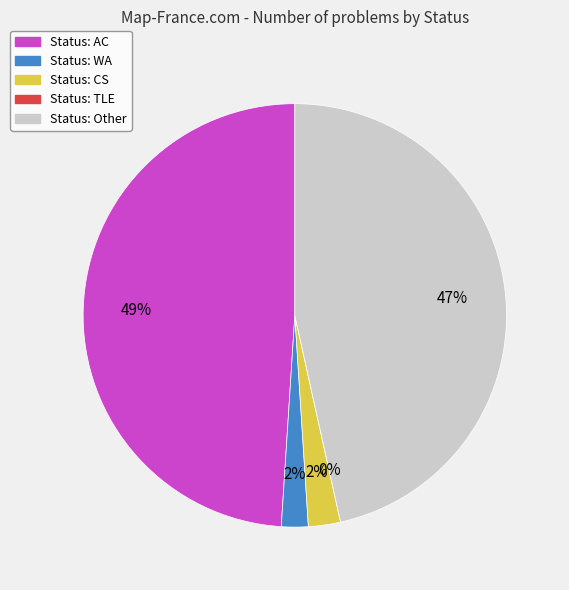

What is the change in value from AC to TLE?

-120